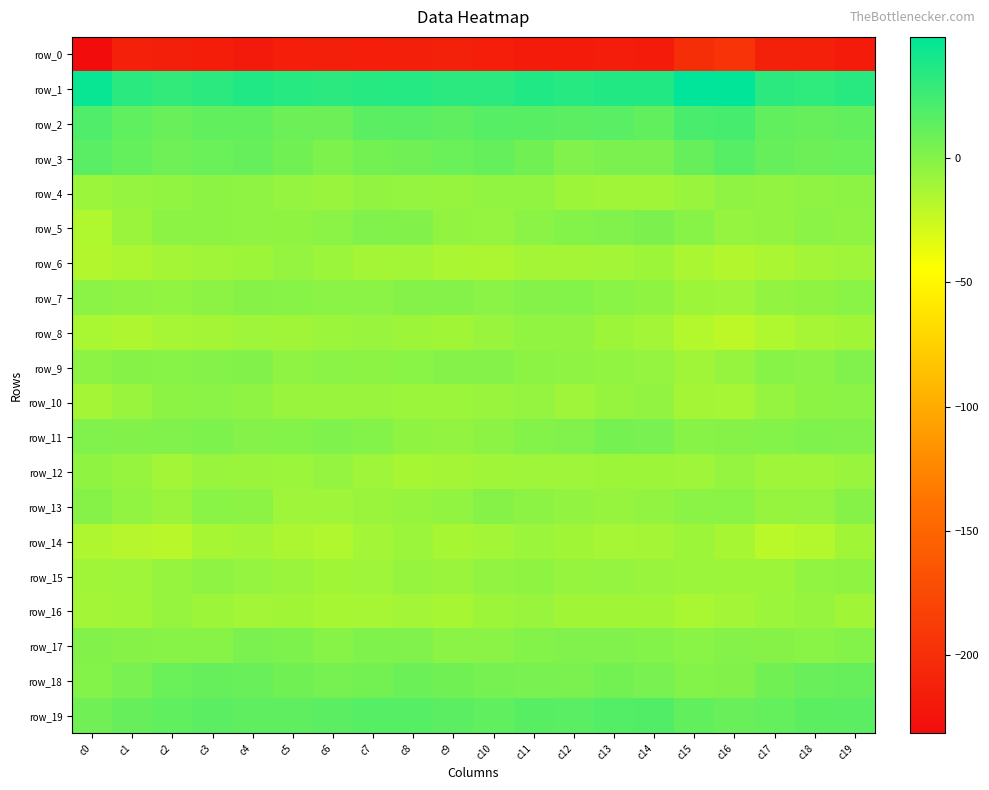

At which category is the sum across all series the highest?

c19